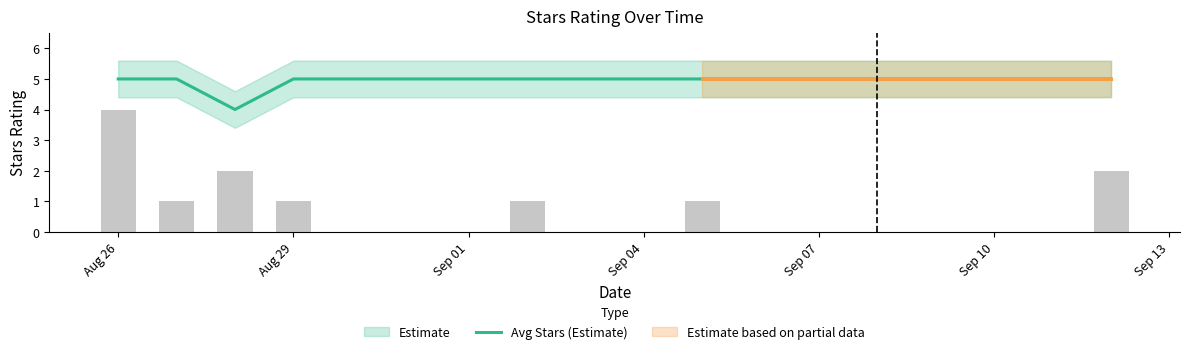

The value at Aug 26 is 5. True or false?

True